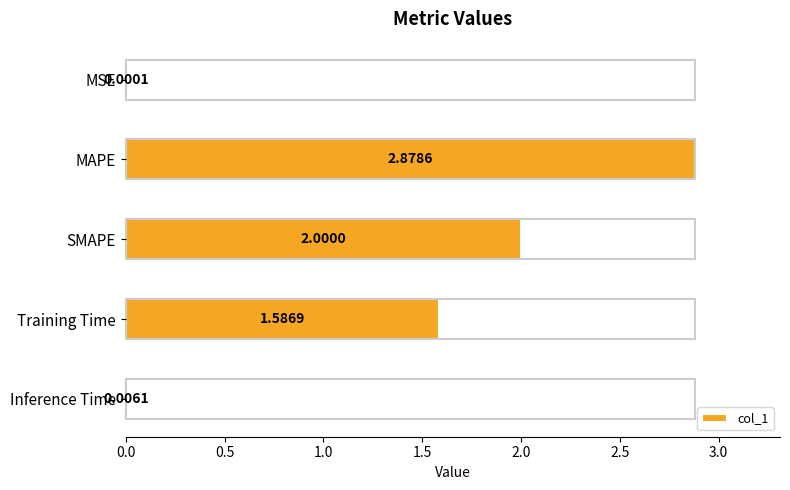

How many data points does each series have?

5